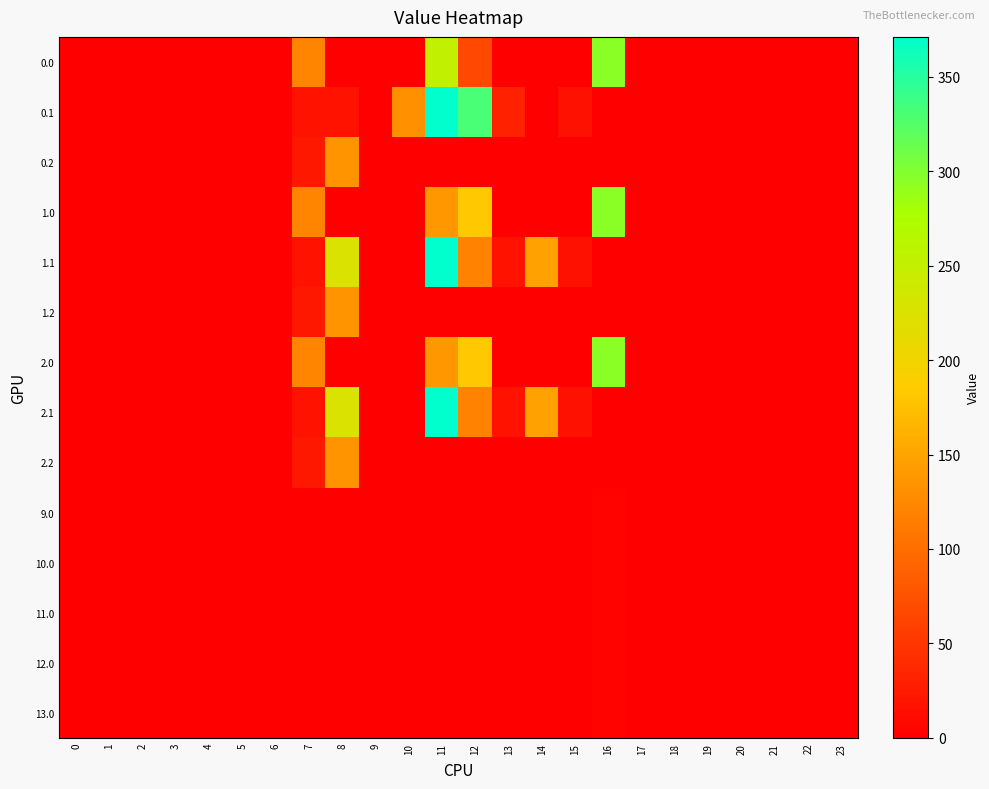

What is the greatest value displayed?

371.2